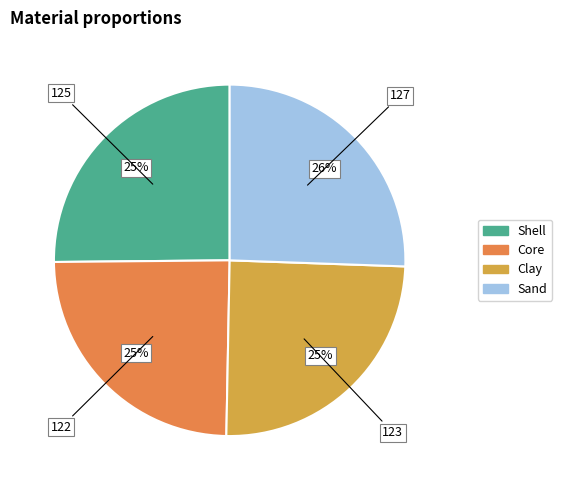

What is the ratio of the value at Sand to the value at Core?

1.0